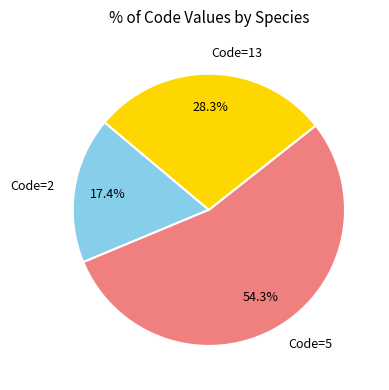

Do Code=13 and Code=5 together represent more than half of the pie?

Yes